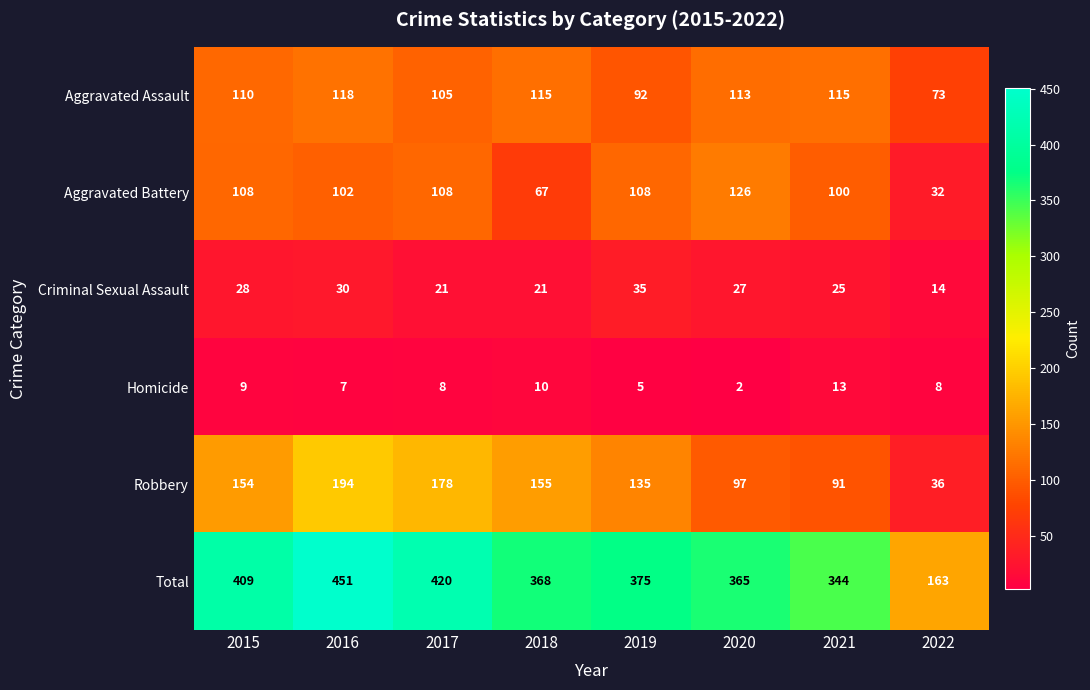

True or false: Total has a value of 365 at 2020.

True